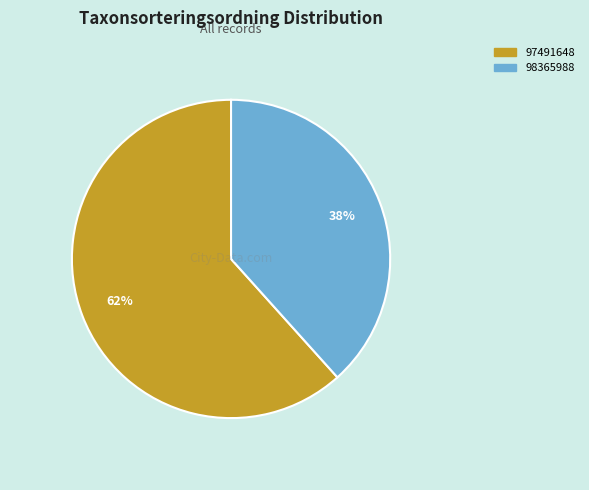

How many slices are in this pie chart?

2